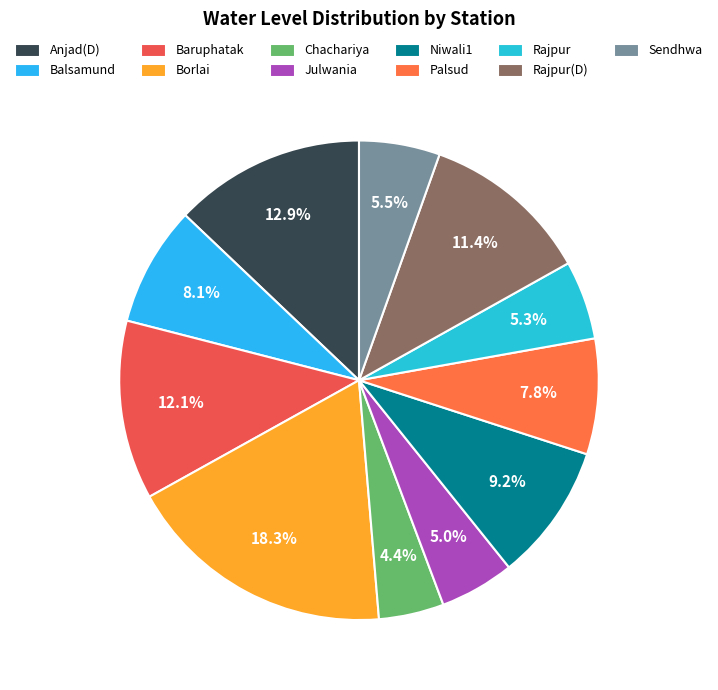

What is the largest slice in the pie chart?

Borlai